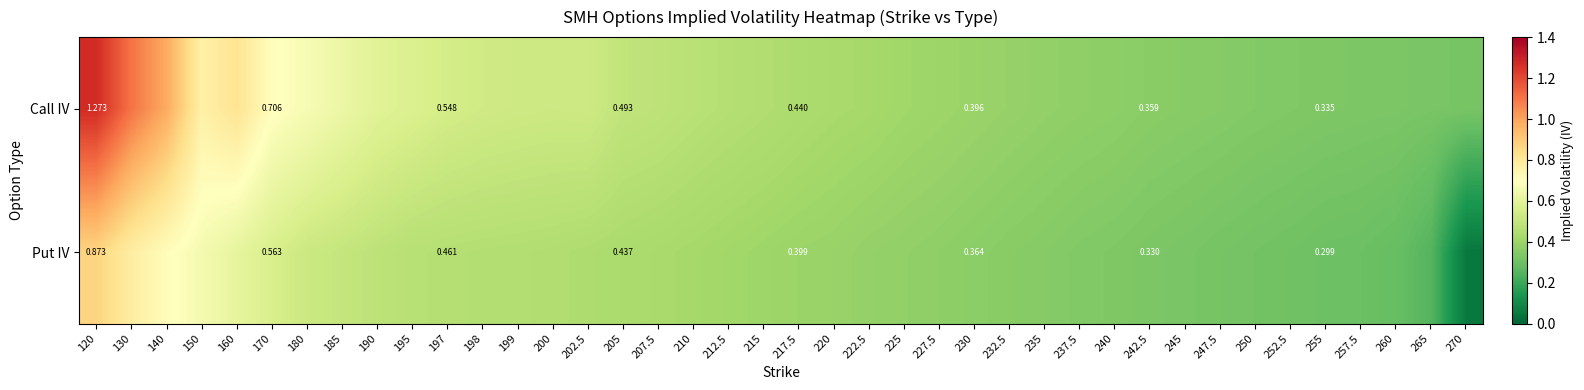

At how many categories does at least one series exceed 0?

40